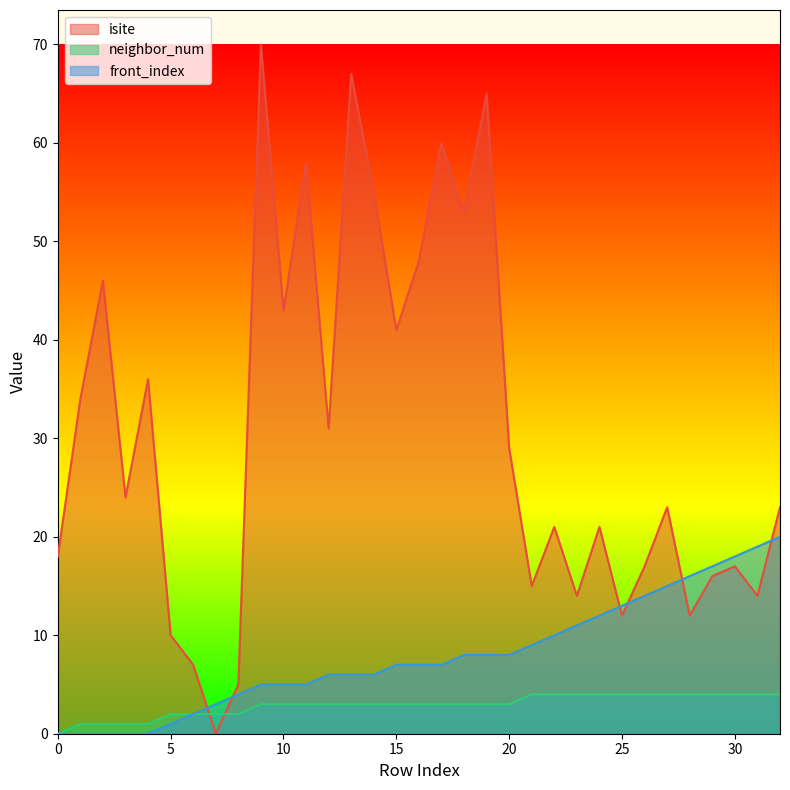

What are all the series names shown in the legend?

isite, neighbor_num, front_index